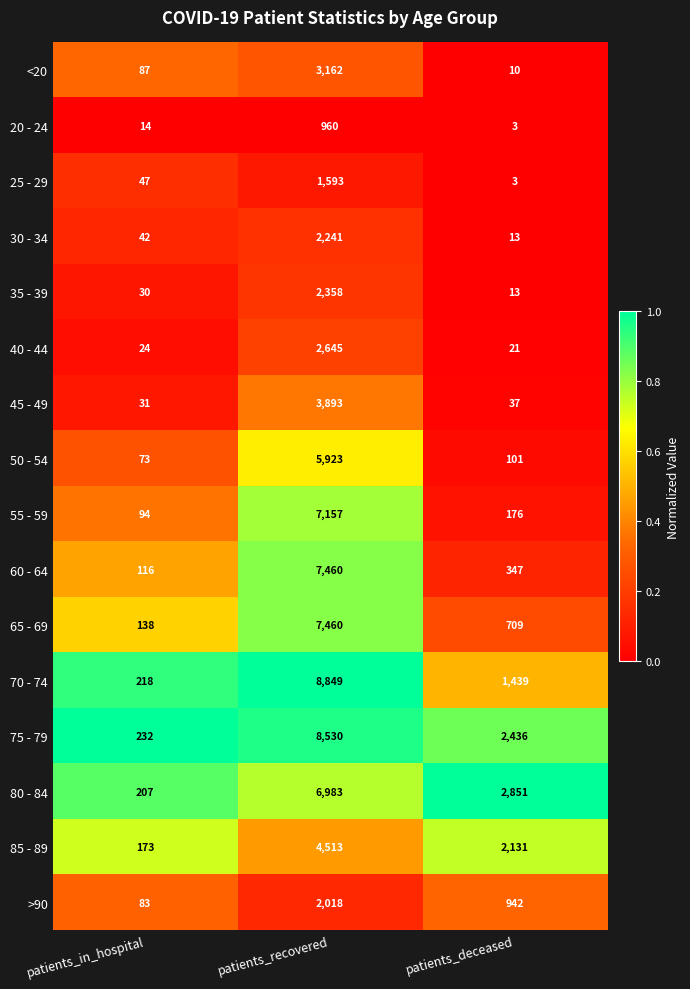

What is the minimum value shown in the chart?

3